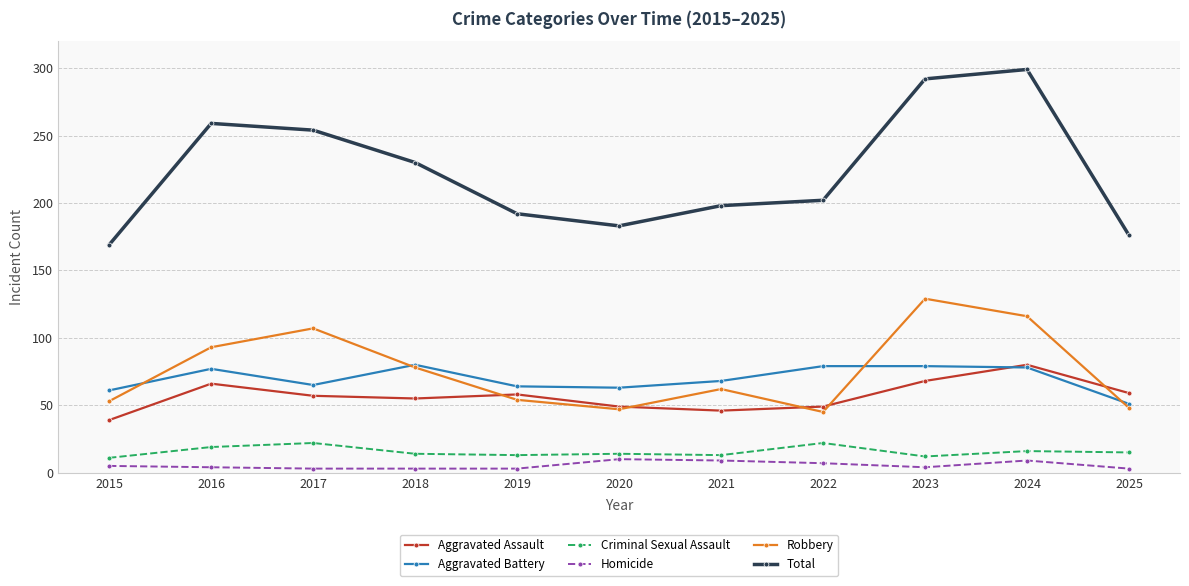

At which label does Aggravated Assault reach its peak?

2024